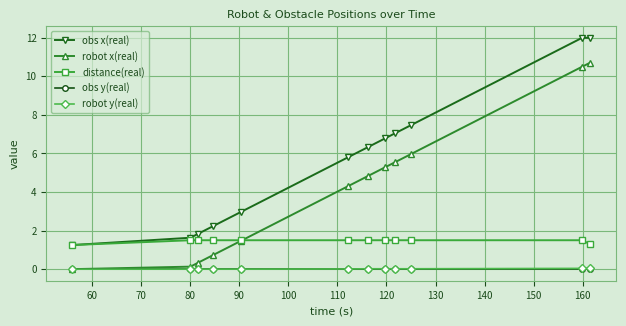

Is this an area chart (filled region under the line)?

No